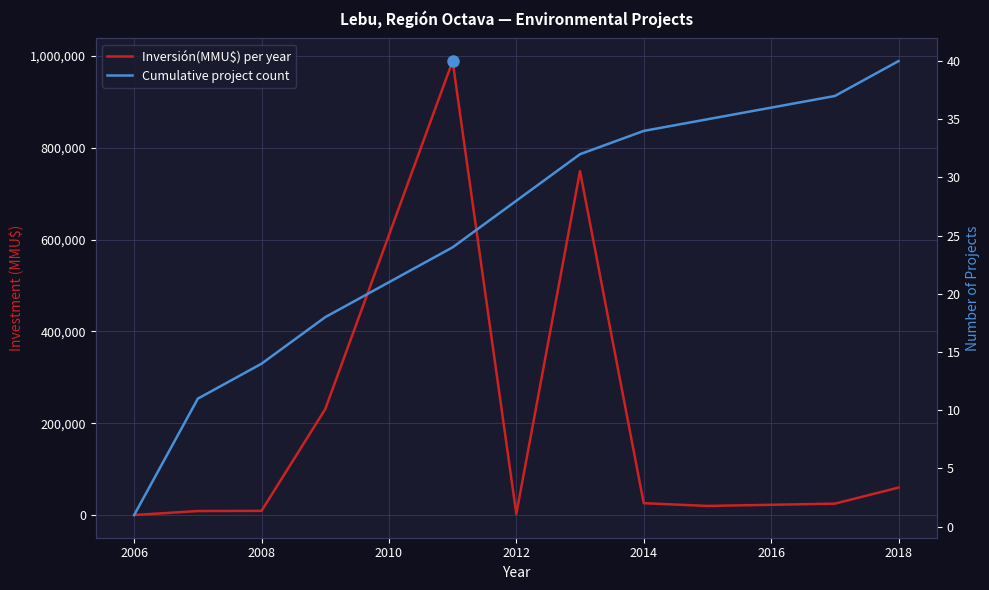

Rank the series by their maximum value, from lowest to highest.

Cumulative project count, Inversión(MMU$) per year